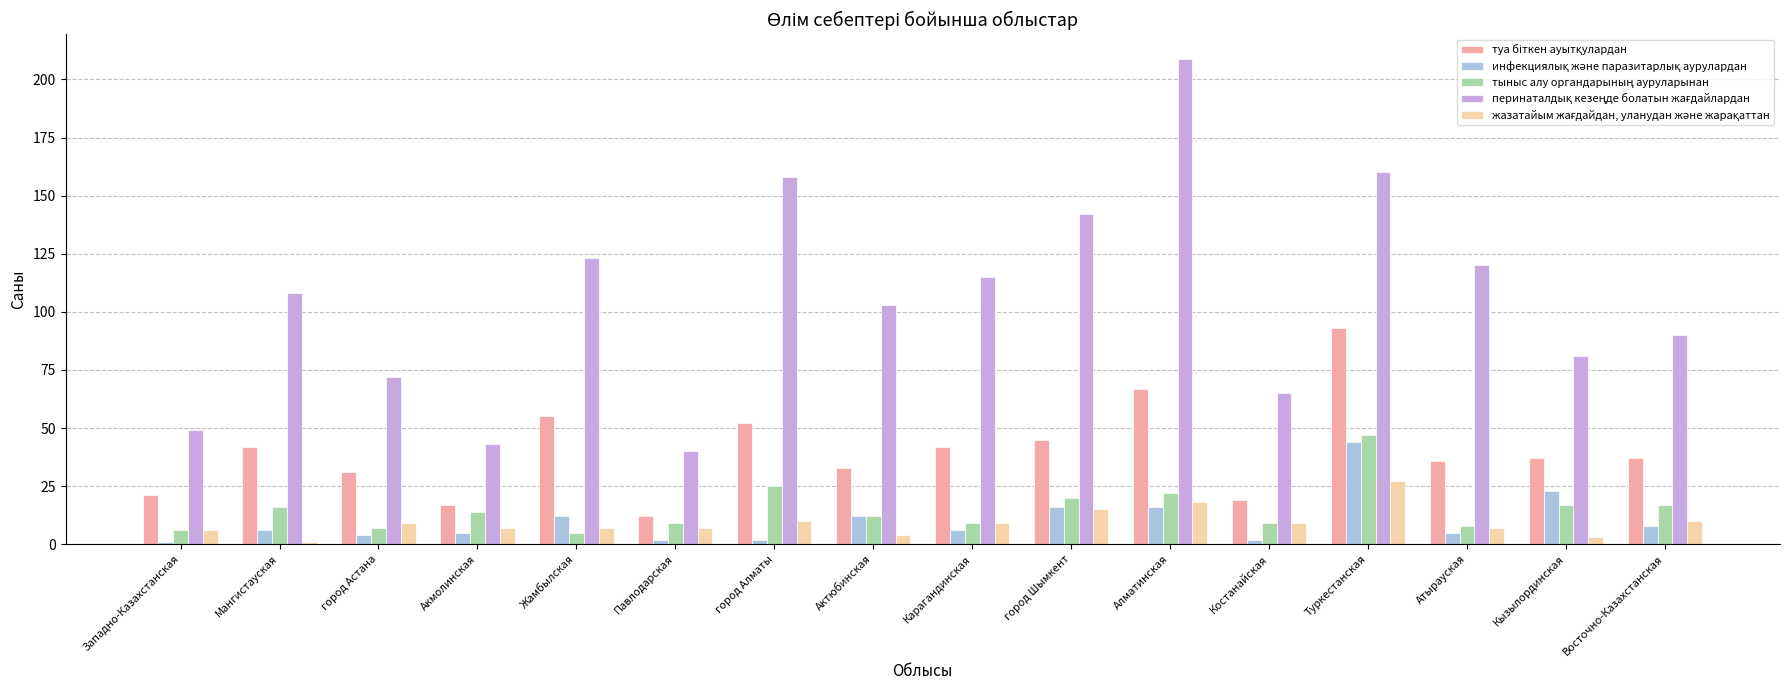

At how many categories does at least one series exceed 127?

4